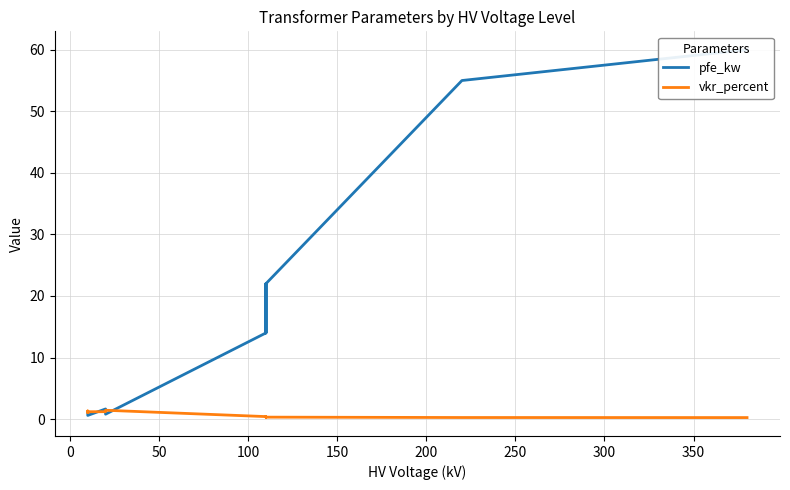

Is this an area chart (filled region under the line)?

No